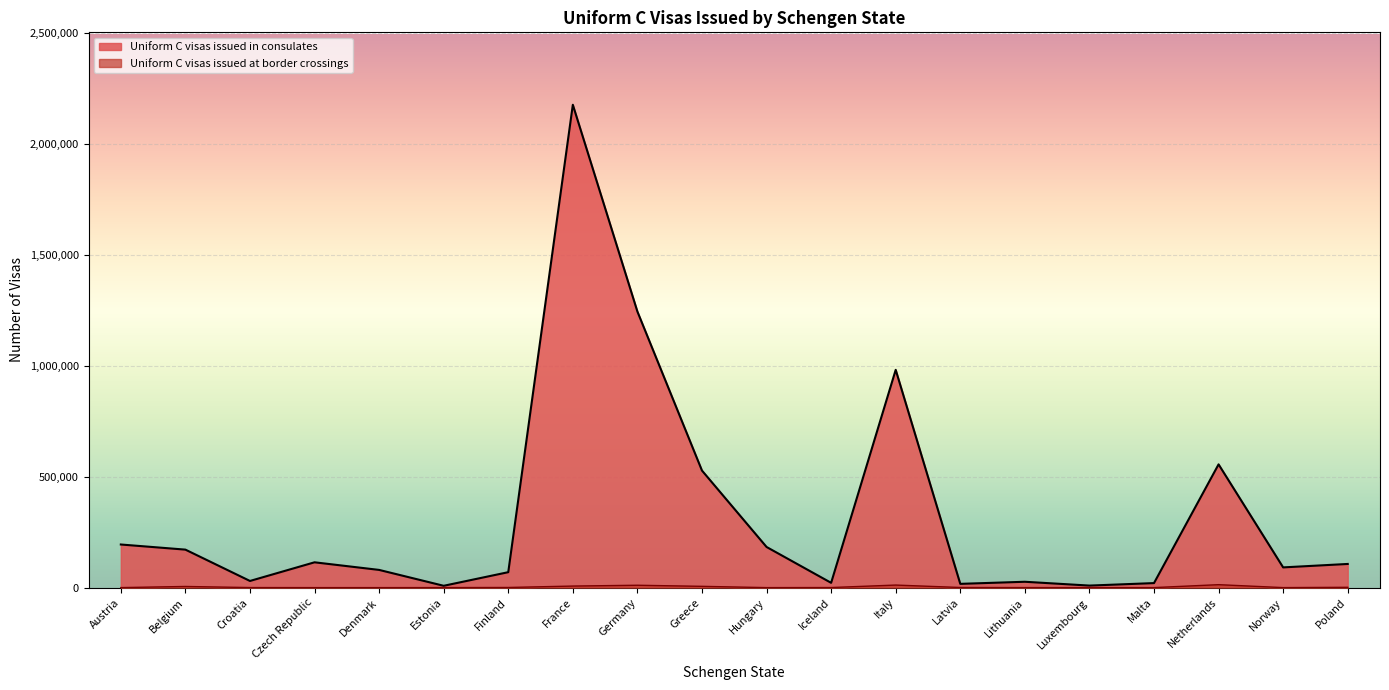

Which has a higher value, Norway or Croatia?

Norway